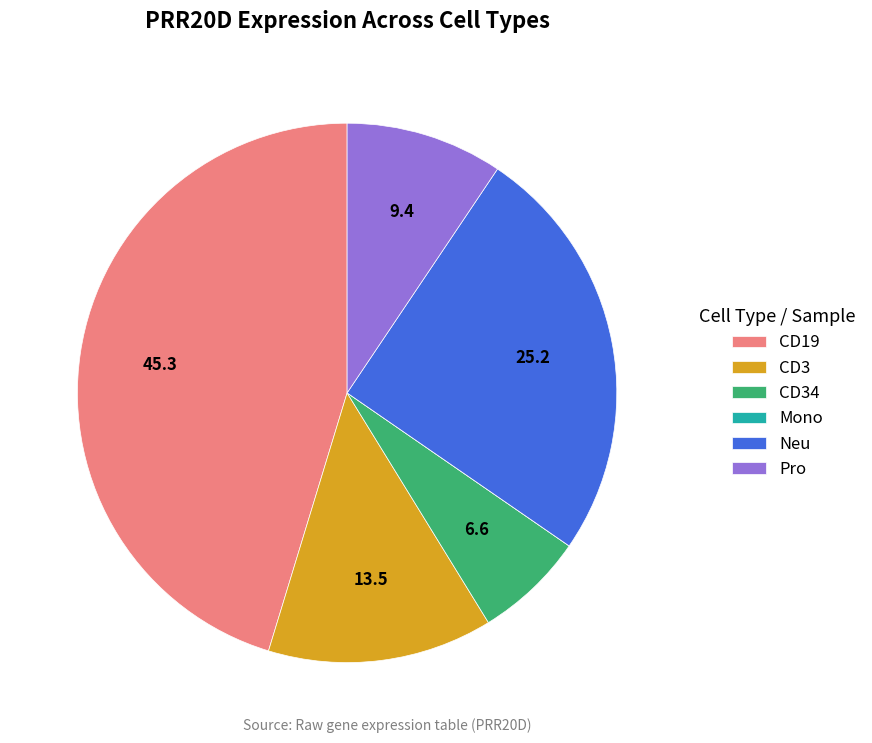

Is there a majority slice in this chart?

No